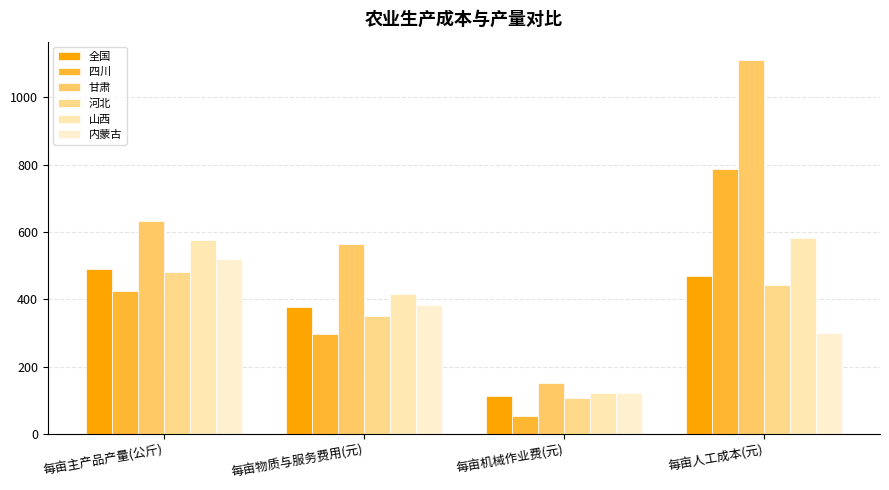

At which category is the sum across all series the highest?

每亩人工成本(元)